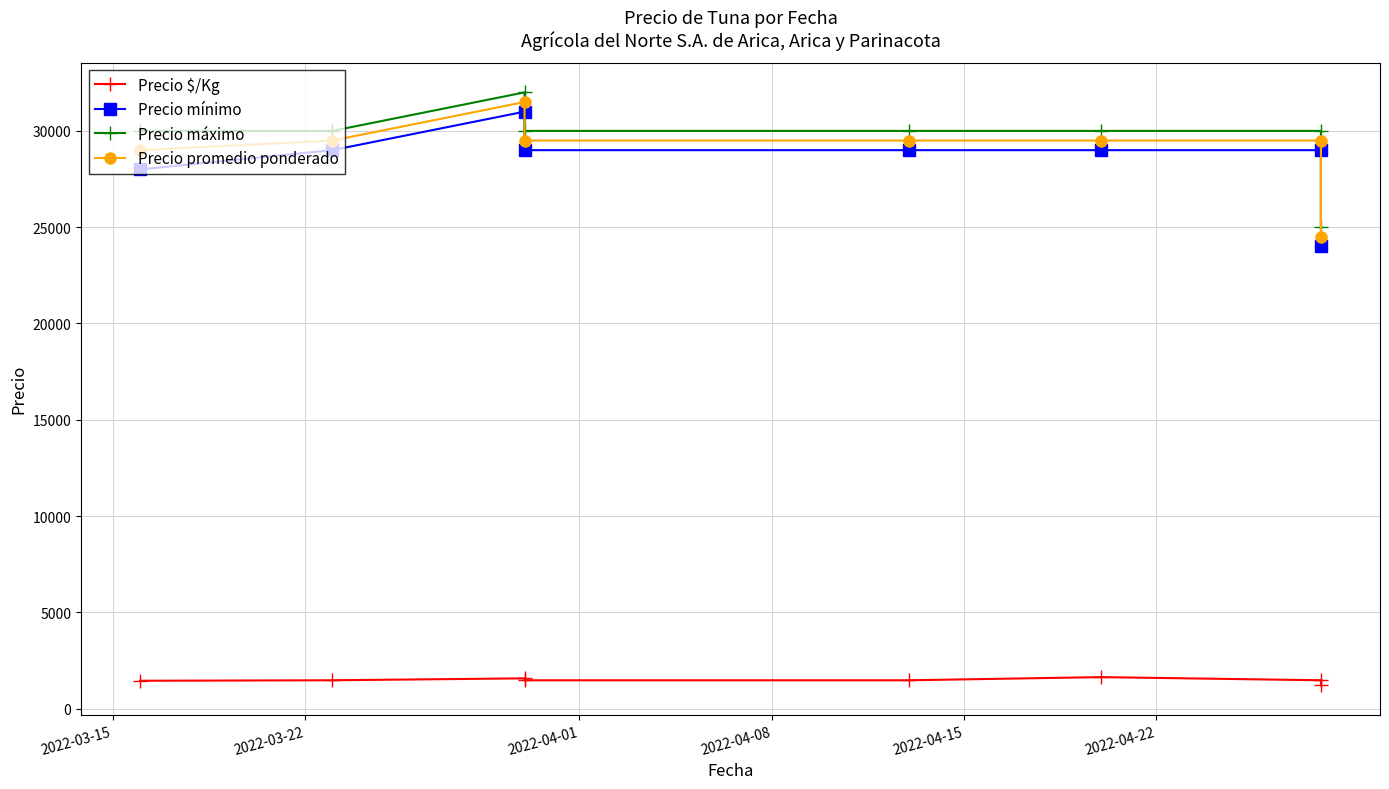

At which label does Precio mínimo first exceed 29000?

2022-04-01